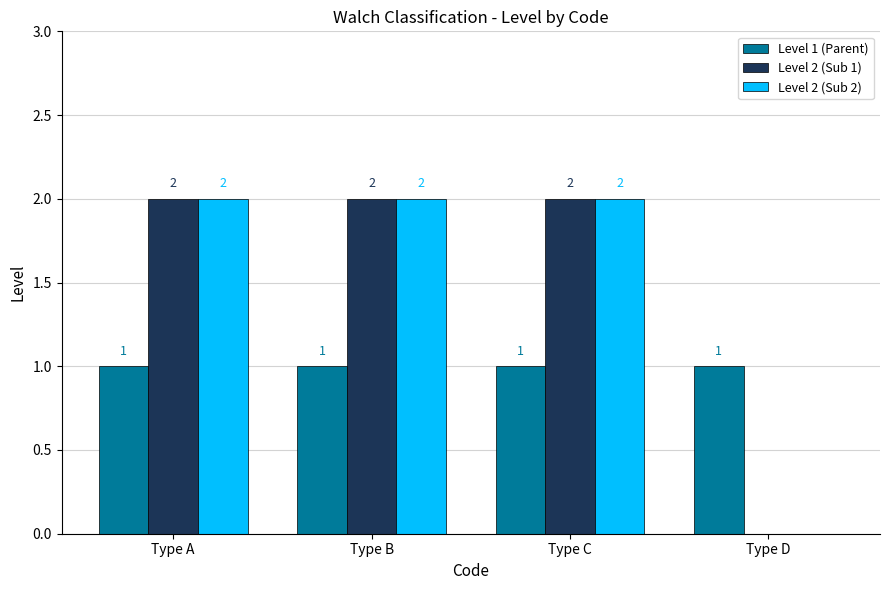

Reading left to right, what are all the values shown in this chart?

Level 1 (Parent): Type A=1	Type B=1	Type C=1	Type D=1
Level 2 (Sub 1): Type A=2	Type B=2	Type C=2	Type D=0
Level 2 (Sub 2): Type A=2	Type B=2	Type C=2	Type D=0